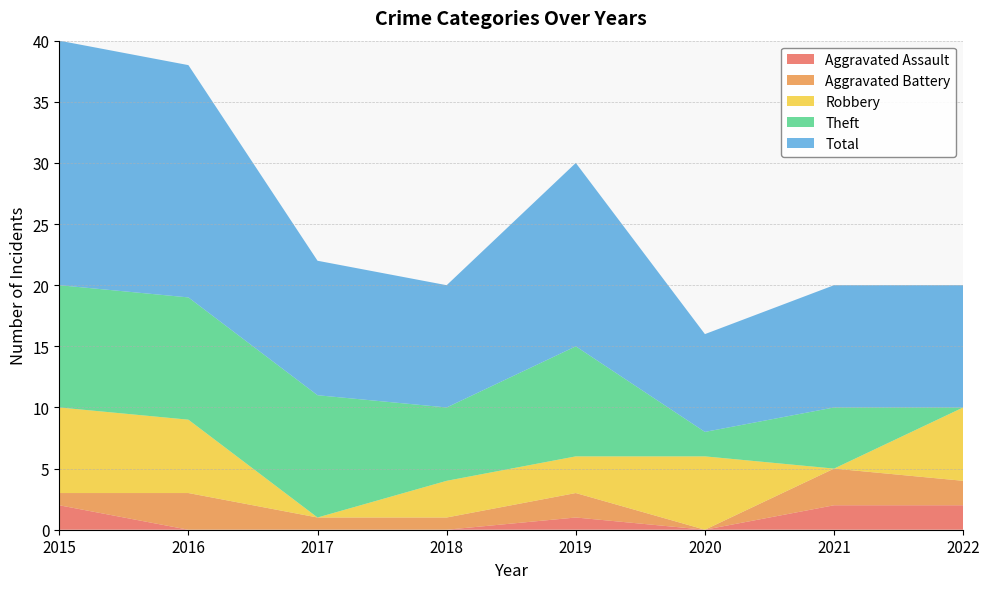

Reading left to right, extract all data points from this chart.

Aggravated Assault: 2015=2	2016=0	2017=0	2018=0	2019=1	2020=0	2021=2	2022=2
Aggravated Battery: 2015=1	2016=3	2017=1	2018=1	2019=2	2020=0	2021=3	2022=2
Robbery: 2015=7	2016=6	2017=0	2018=3	2019=3	2020=6	2021=0	2022=6
Theft: 2015=10	2016=10	2017=10	2018=6	2019=9	2020=2	2021=5	2022=0
Total: 2015=20	2016=19	2017=11	2018=10	2019=15	2020=8	2021=10	2022=10